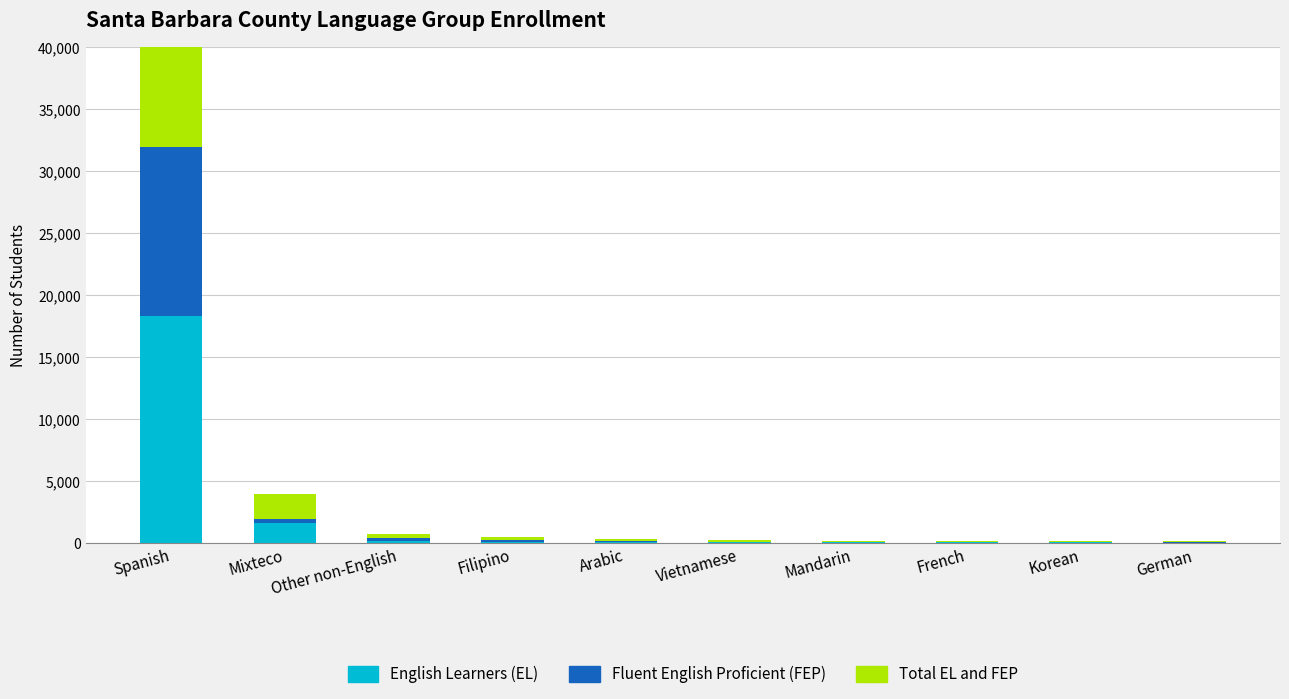

Rank the series at Arabic from highest to lowest value.

Total EL and FEP, English Learners (EL), Fluent English Proficient (FEP)